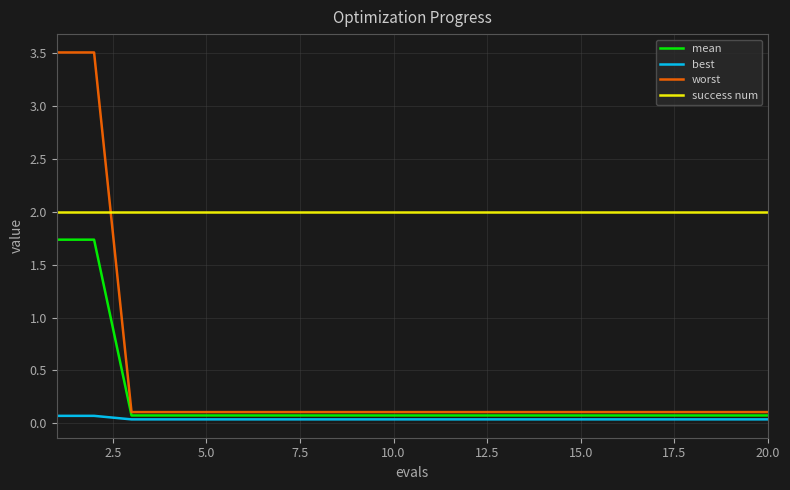

Does the chart have visible grid lines?

Yes